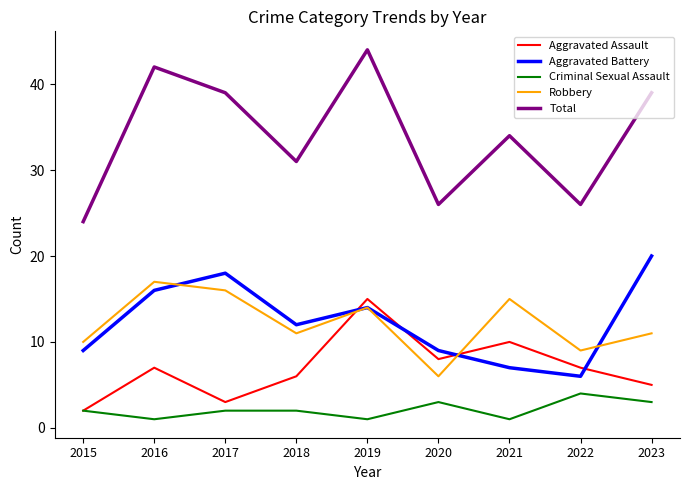

How many Criminal Sexual Assault values are between 1 and 3?

8